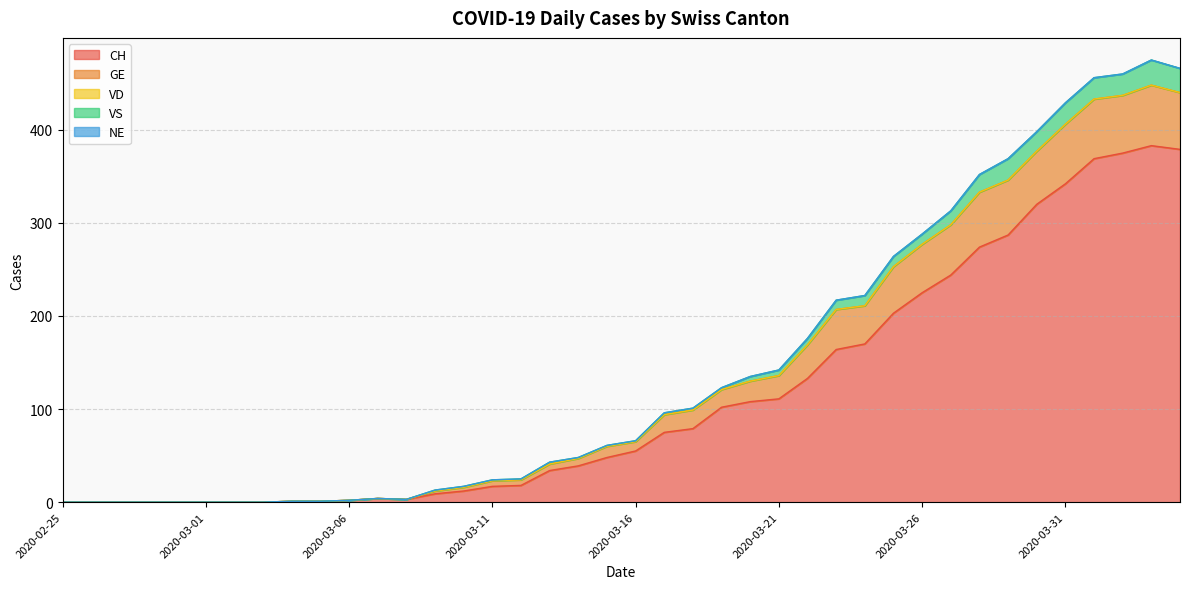

Does the chart display data point markers on the line(s)?

No